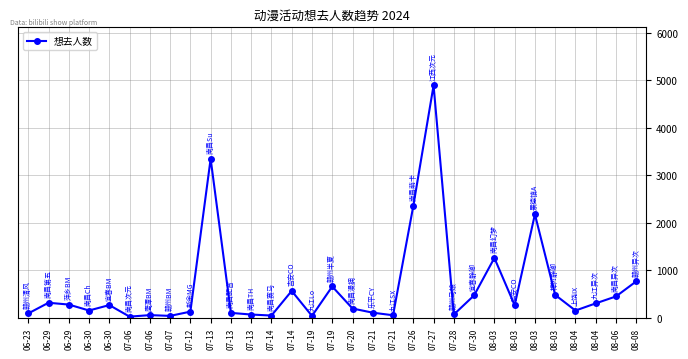

How many values are below 264?

15